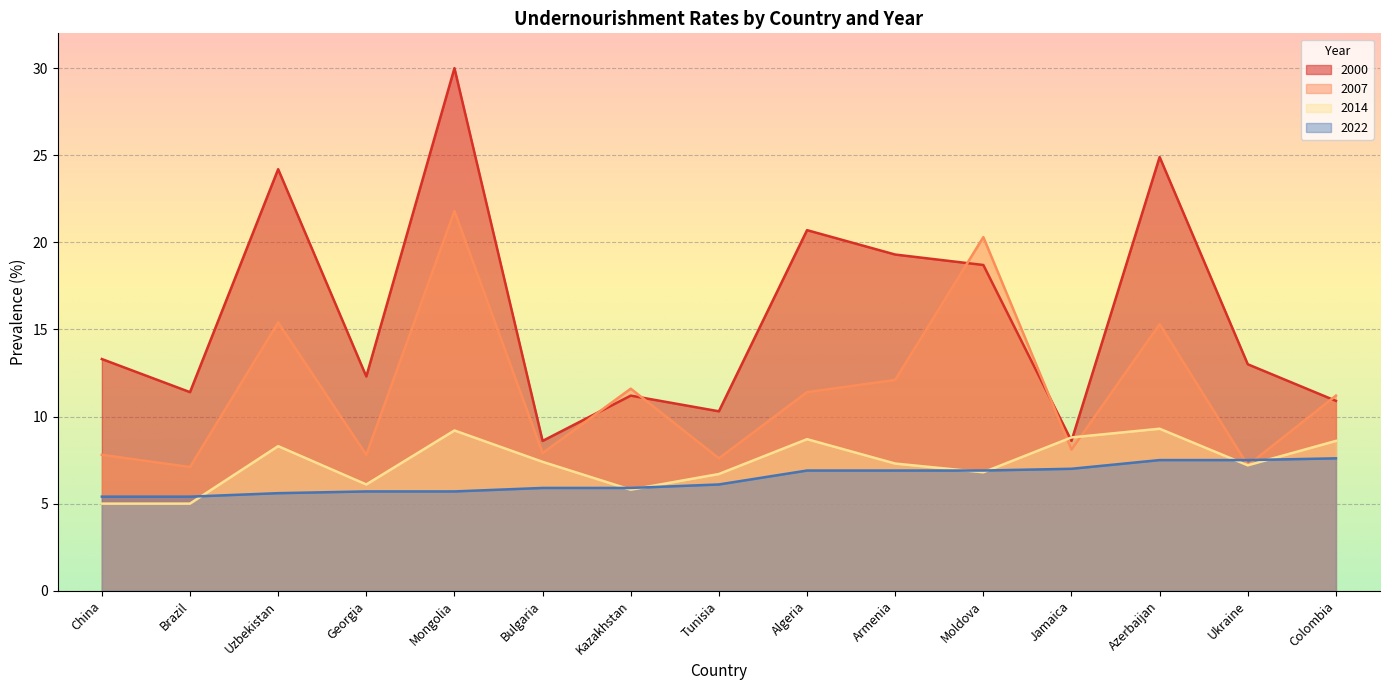

How many values in the 2014 series exceed 7?

9